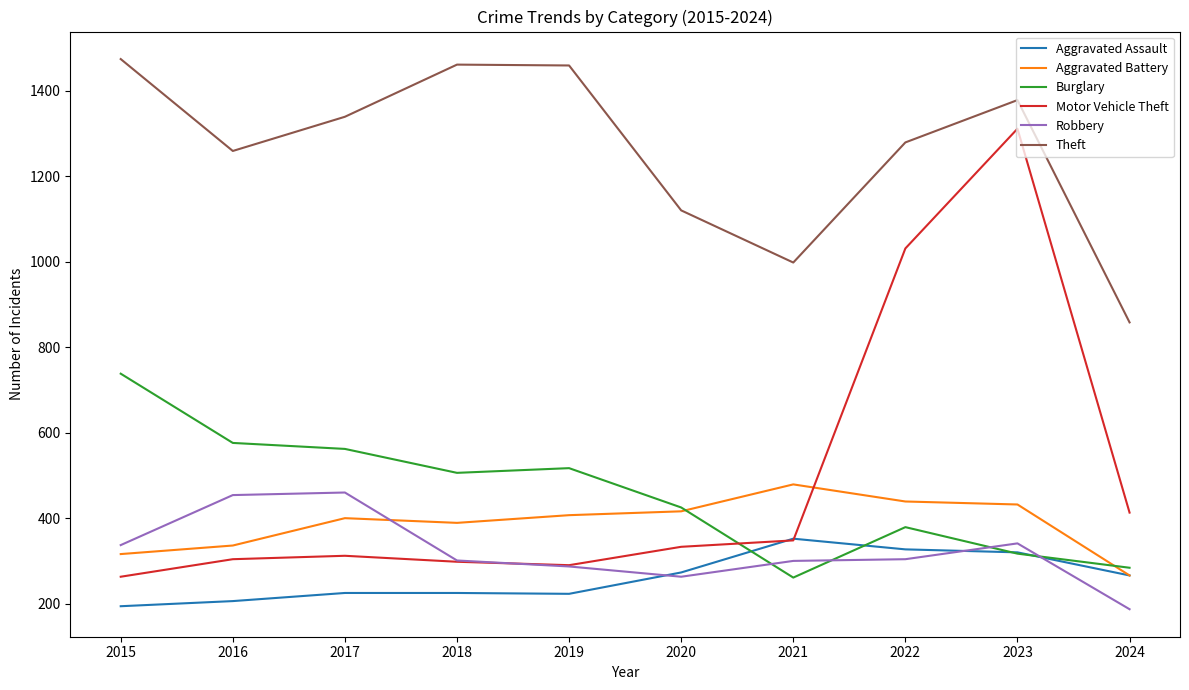

What is the average value of the Robbery series?

323